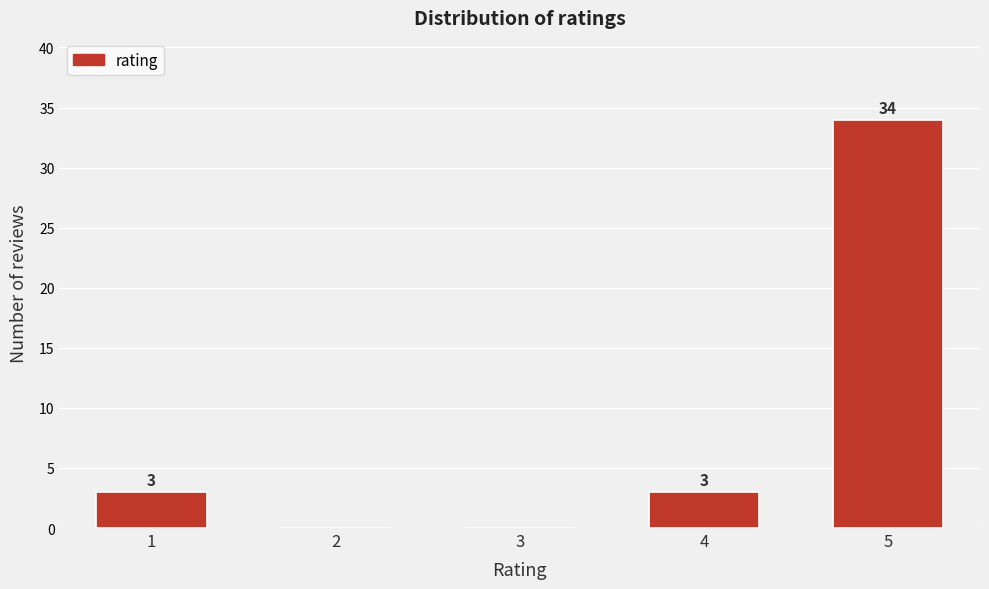

Reading left to right, list all the values displayed in this chart.

1=3	2=0	3=0	4=3	5=34